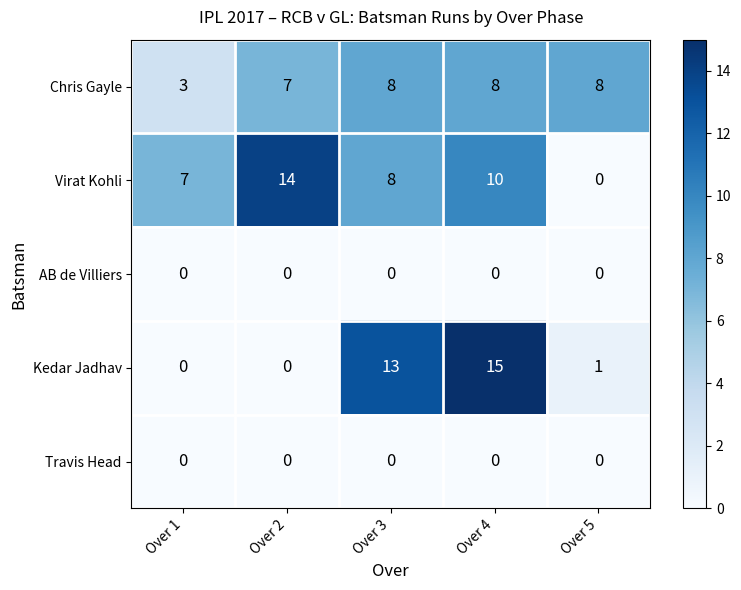

What is the difference between the highest and lowest values at Over 4?

15